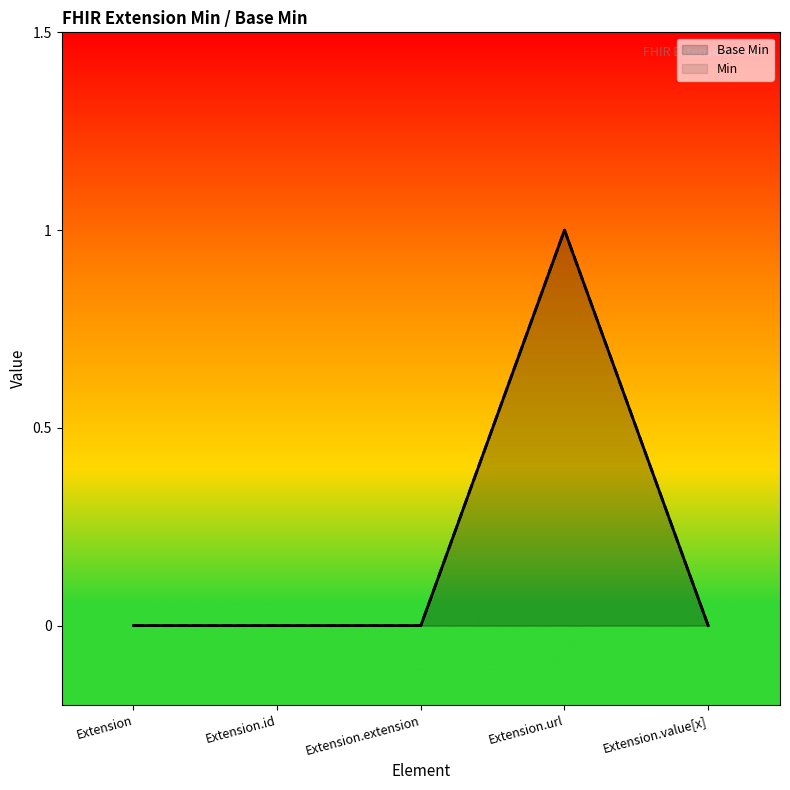

What is the label of the 2nd point from the left?

Extension.id